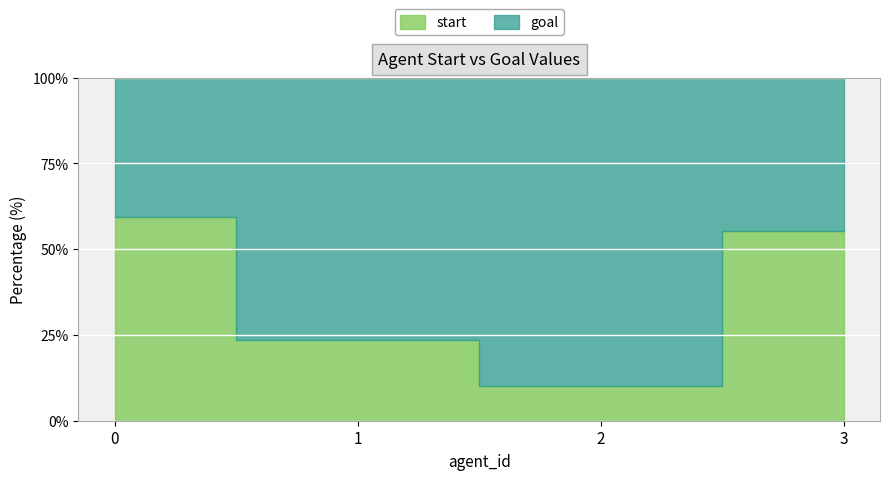

Rank the series by their average value, from lowest to highest.

start, goal